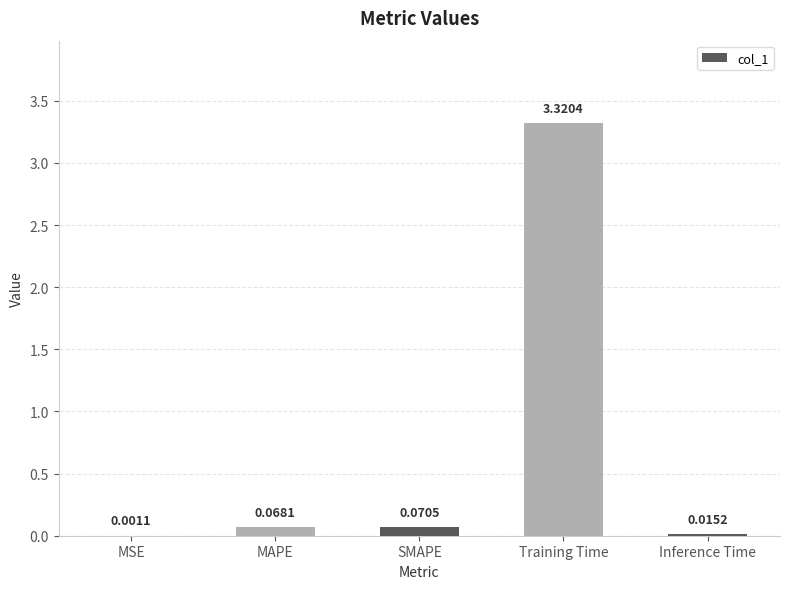

Is it true that the value at Training Time is 5.9?

False